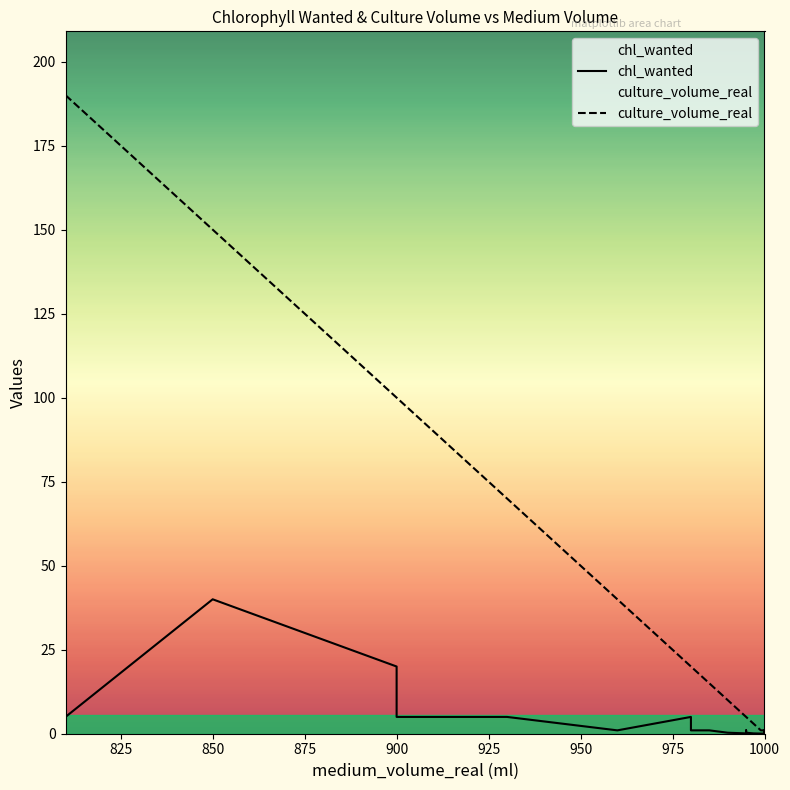

What is the lowest value of the chl_wanted series?

0.1